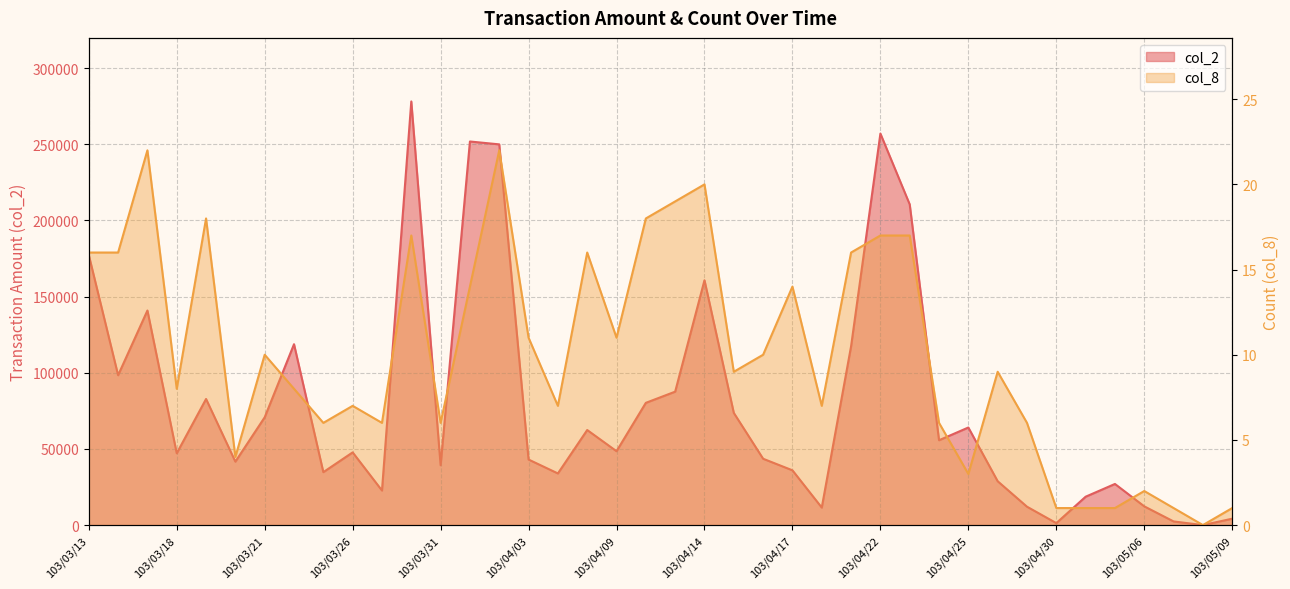

Rank the series by their average value, from highest to lowest.

col_2, col_8